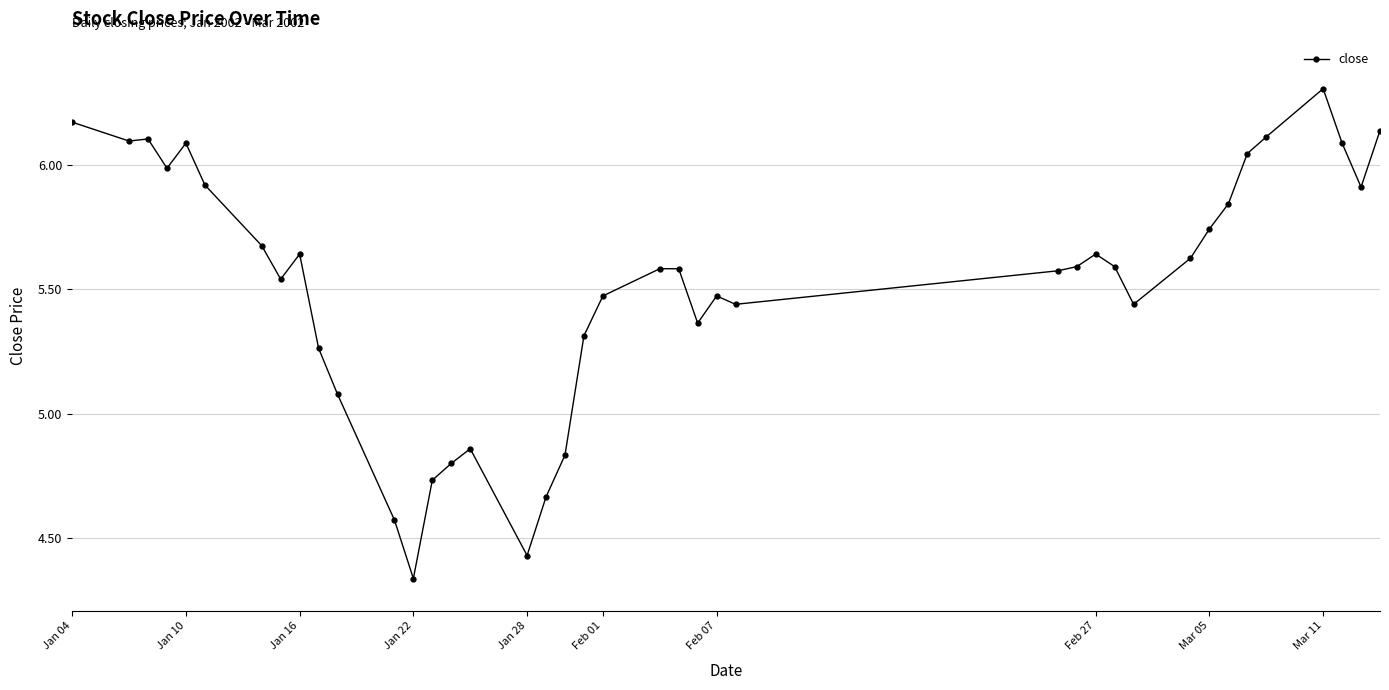

Count the number of values greater than 5.

32